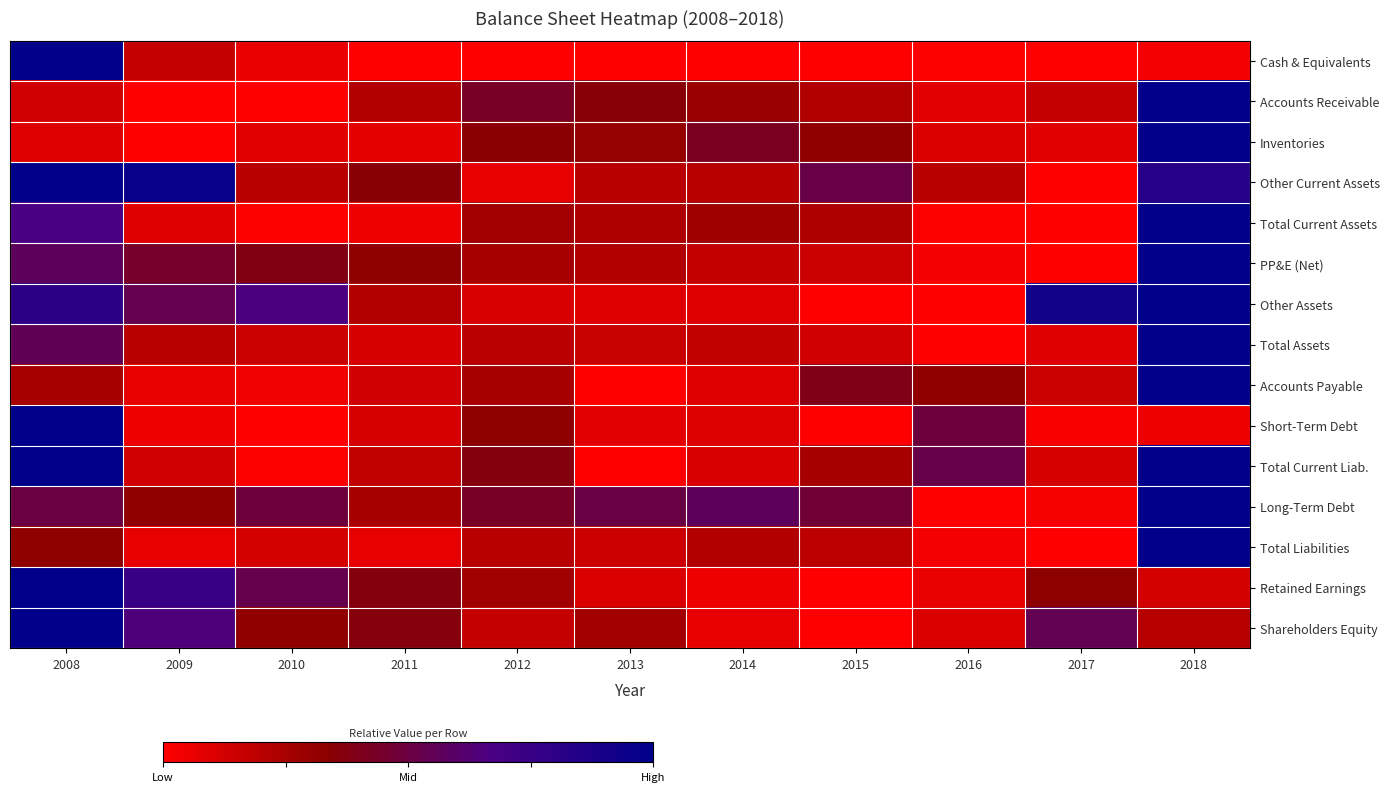

Between 2009 and 2014, which is larger?

2009